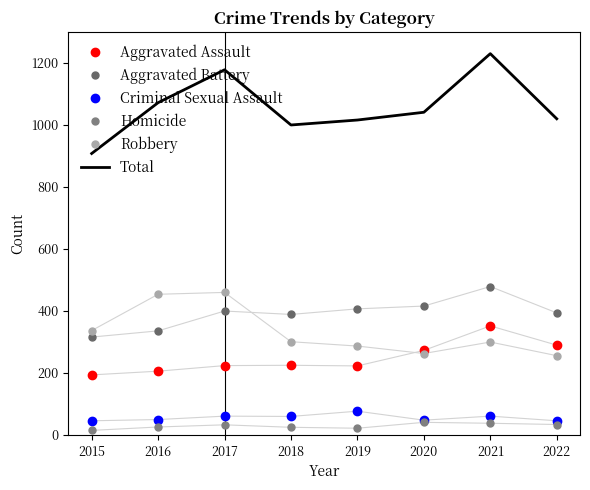

Reading left to right, transcribe all the data shown in this chart.

Aggravated Assault: 194	206	224	225	223	273	352	290
Aggravated Battery: 316	336	400	389	407	416	479	394
Criminal Sexual Assault: 46	50	61	60	77	48	61	46
Homicide: 15	26	33	25	22	41	38	34
Robbery: 337	454	460	301	287	263	300	256
Total: 908	1072	1178	1000	1016	1041	1230	1020